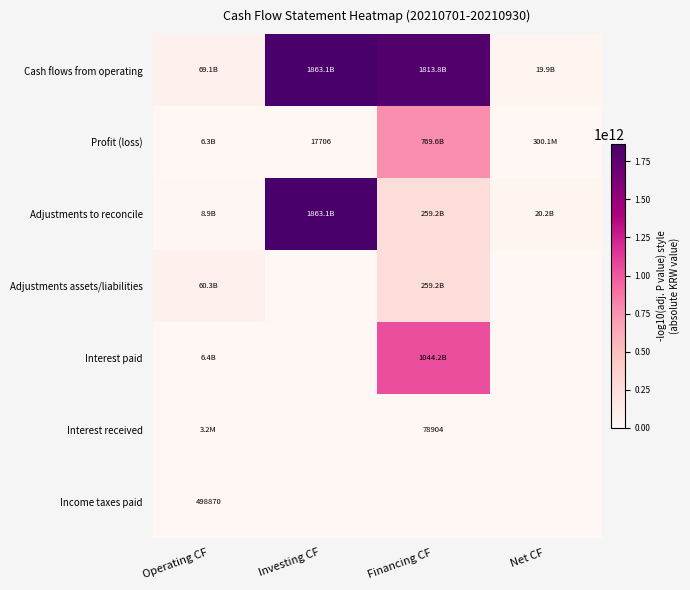

True or false: Profit (loss) has a value of 6441 at Investing CF.

False